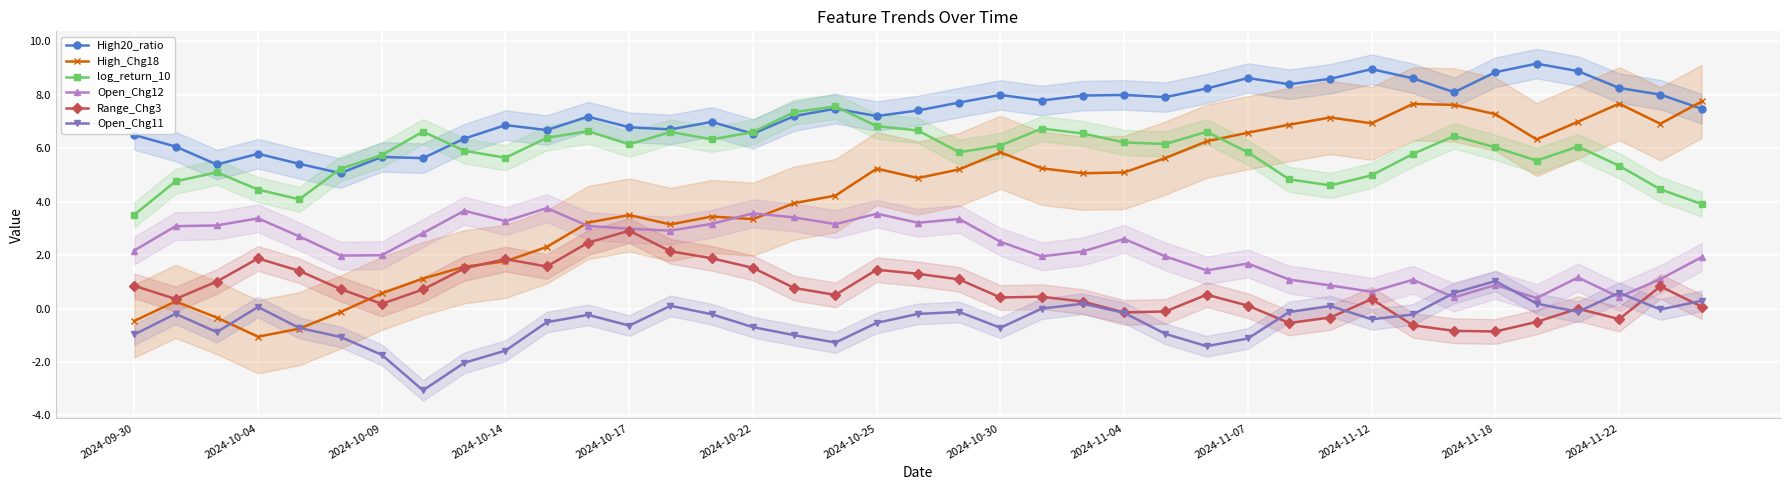

What is the minimum value for Open_Chg12?

0.4